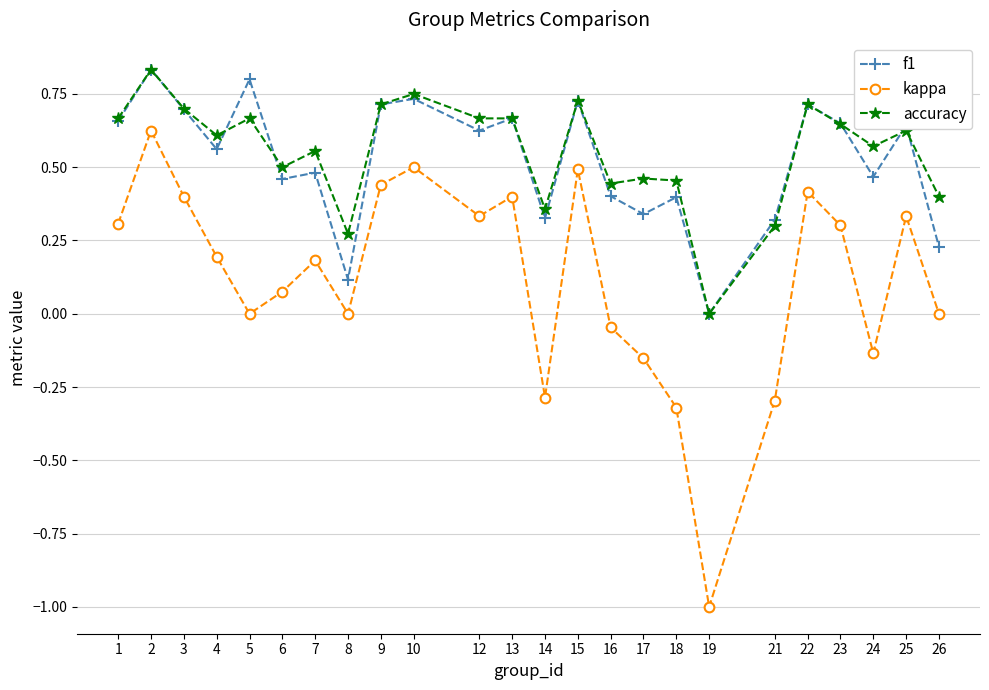

Which label corresponds to the smallest value in the chart?

19